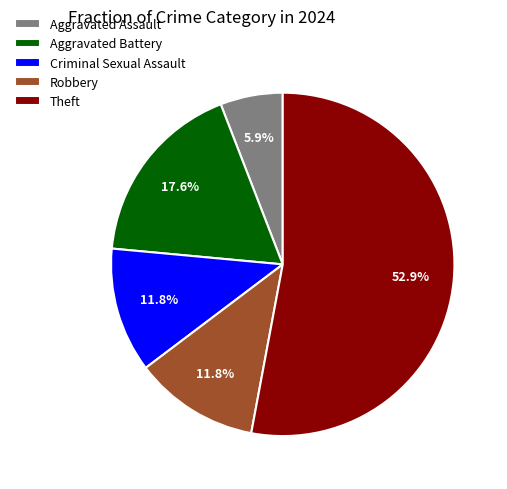

Between Theft and Robbery, which is larger?

Theft